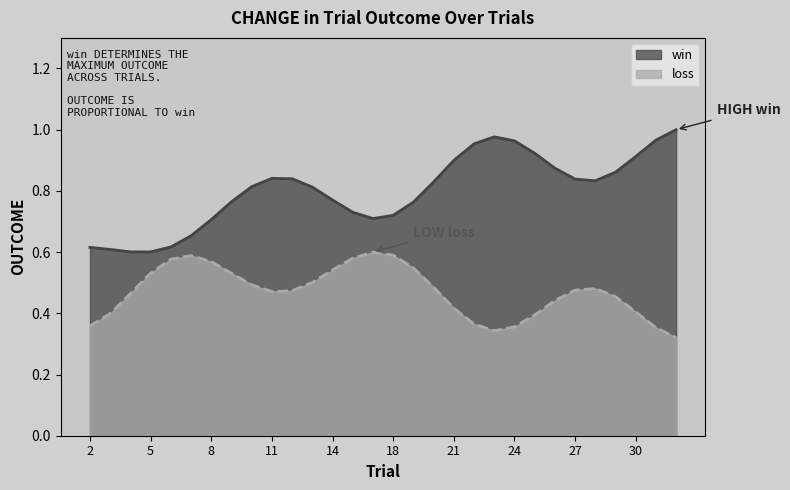

True or false: loss has a value of 0 at 31.

False